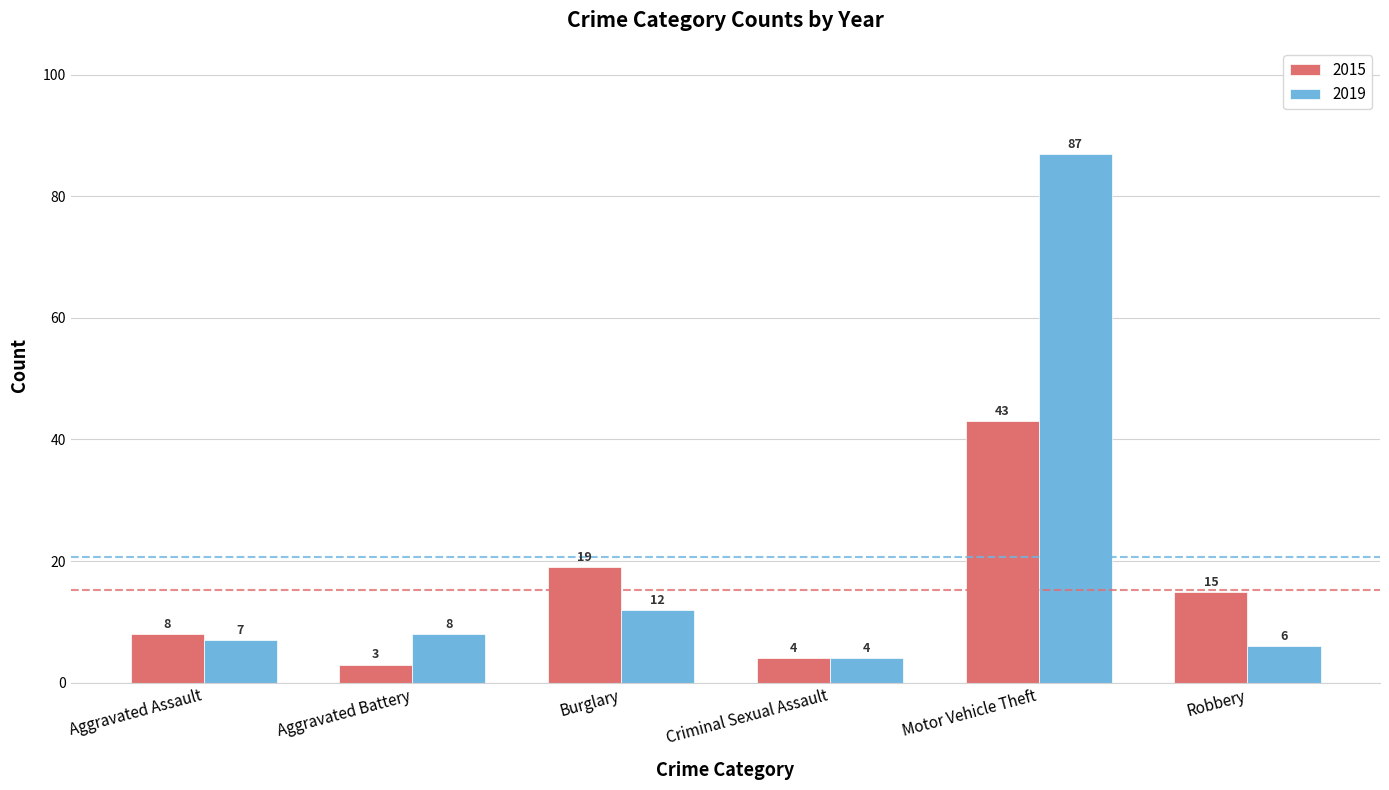

List the series in order of their peak value, highest first.

2019, 2015